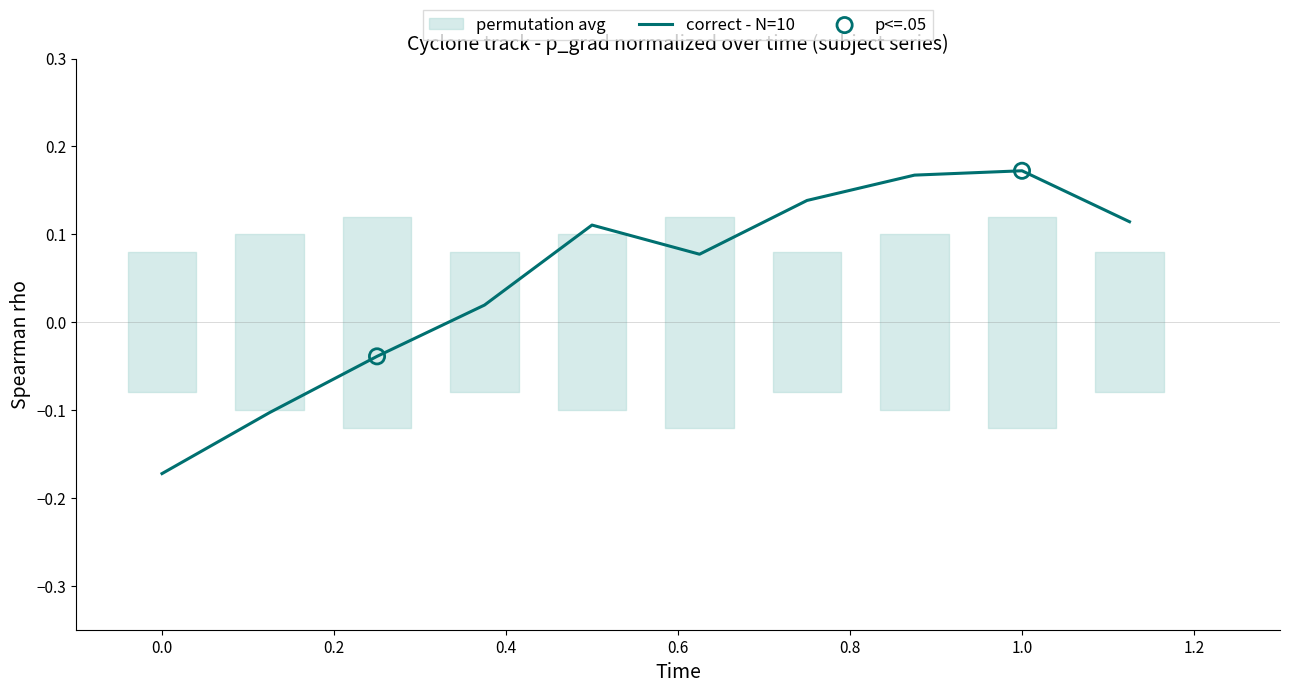

Which has a higher value, 0.6 or 1.2?

1.2